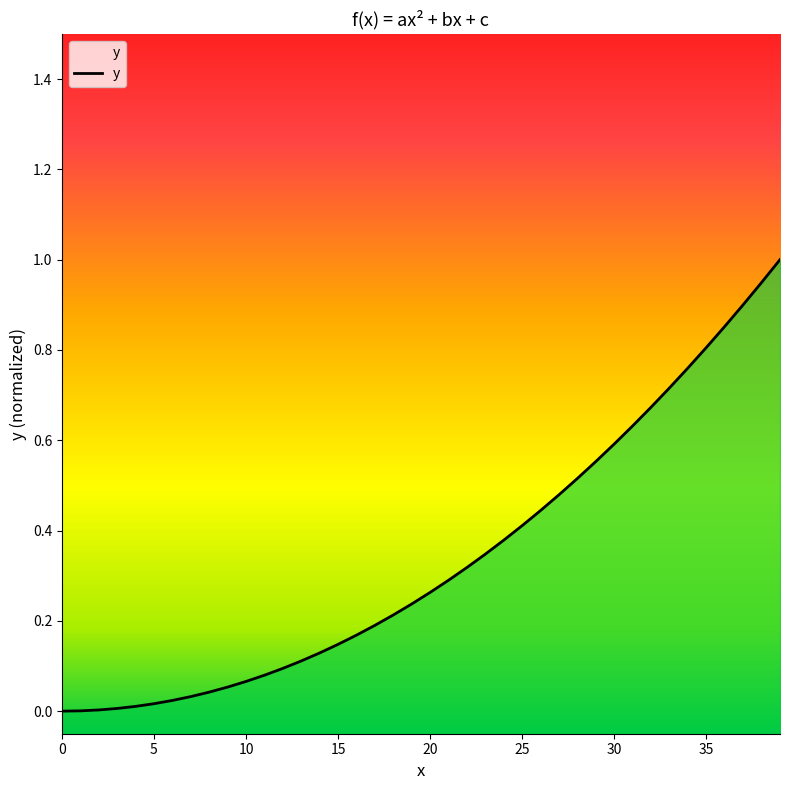

What is the greatest value displayed?

1.0